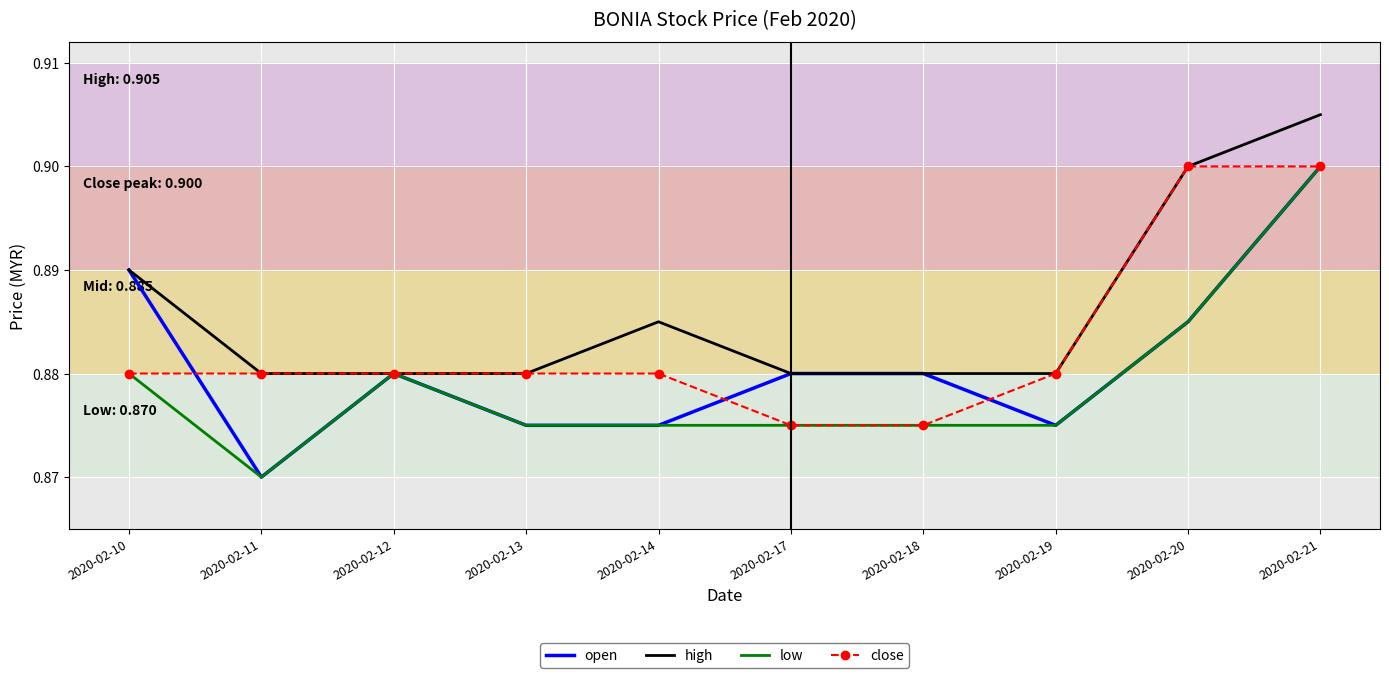

List the series in order of their overall mean, highest first.

high, close, open, low